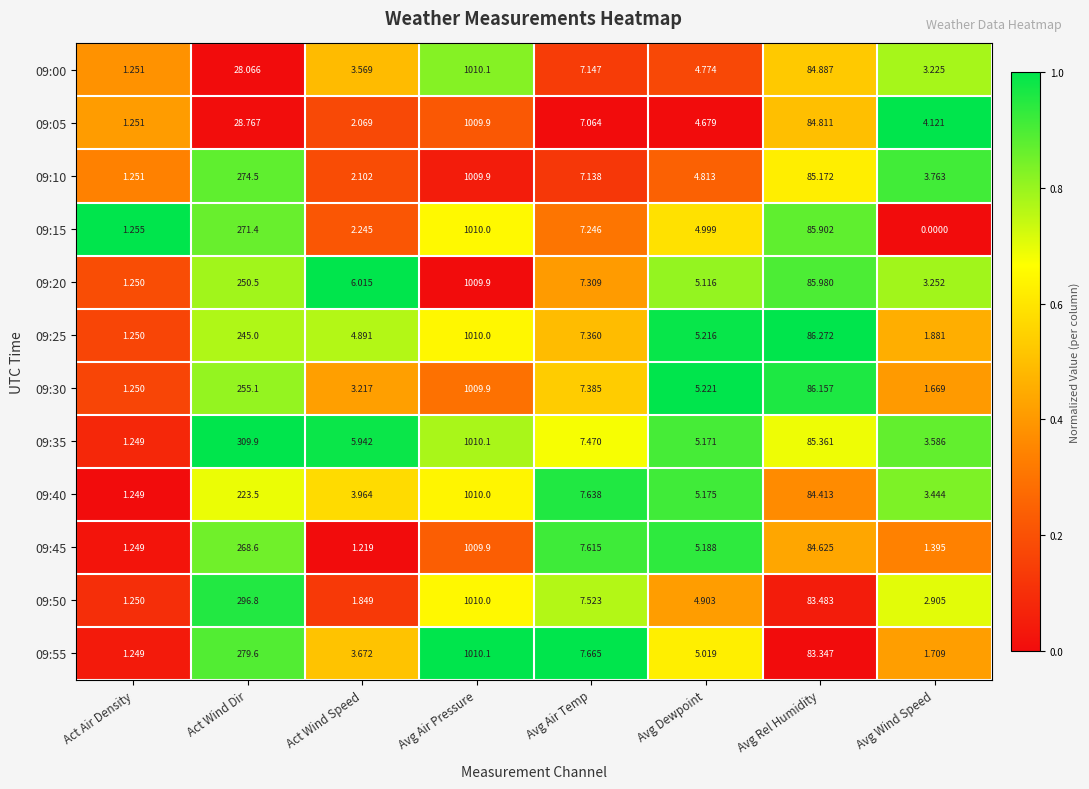

Which series has the largest range (max minus min)?

09:15